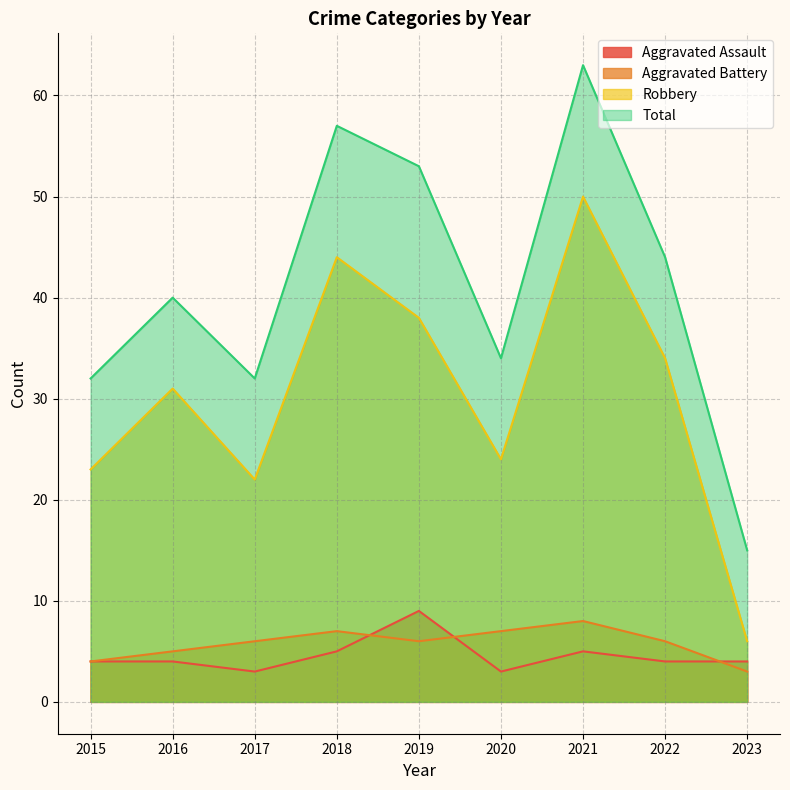

Between which two adjacent categories do Aggravated Assault and Aggravated Battery first intersect?

2018 and 2019